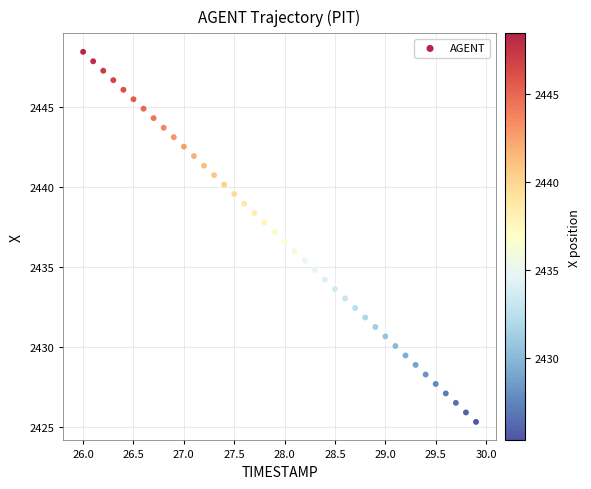

What is the range of Y values (max minus min)?

23.1